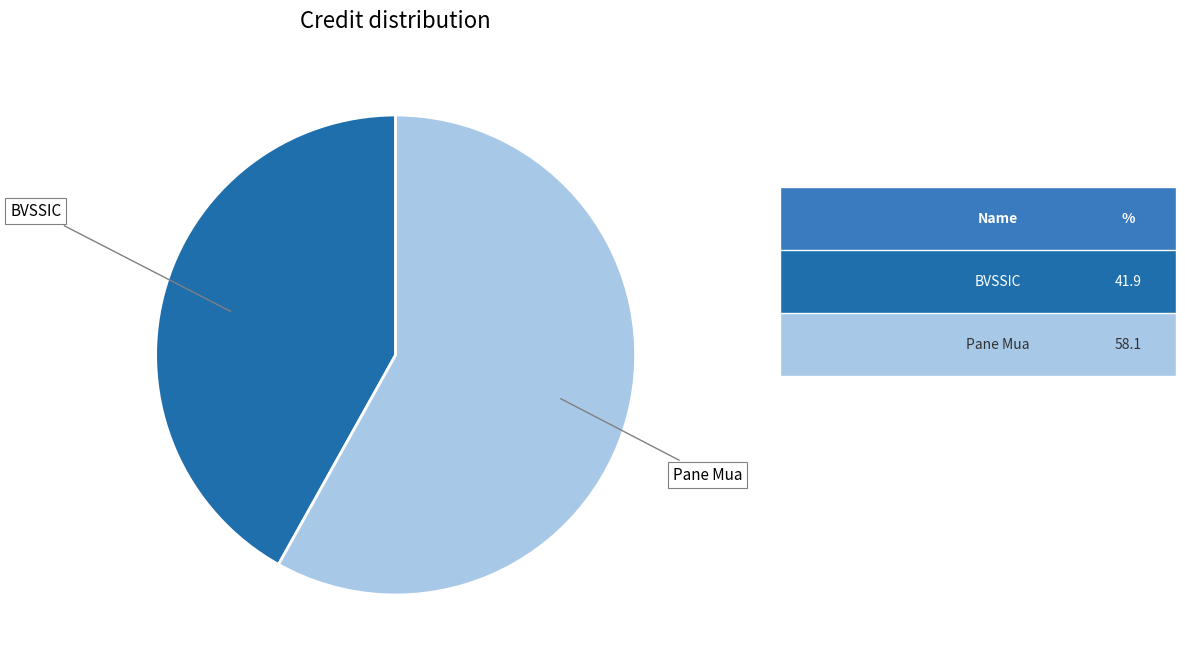

Is there a majority slice in this chart?

Yes